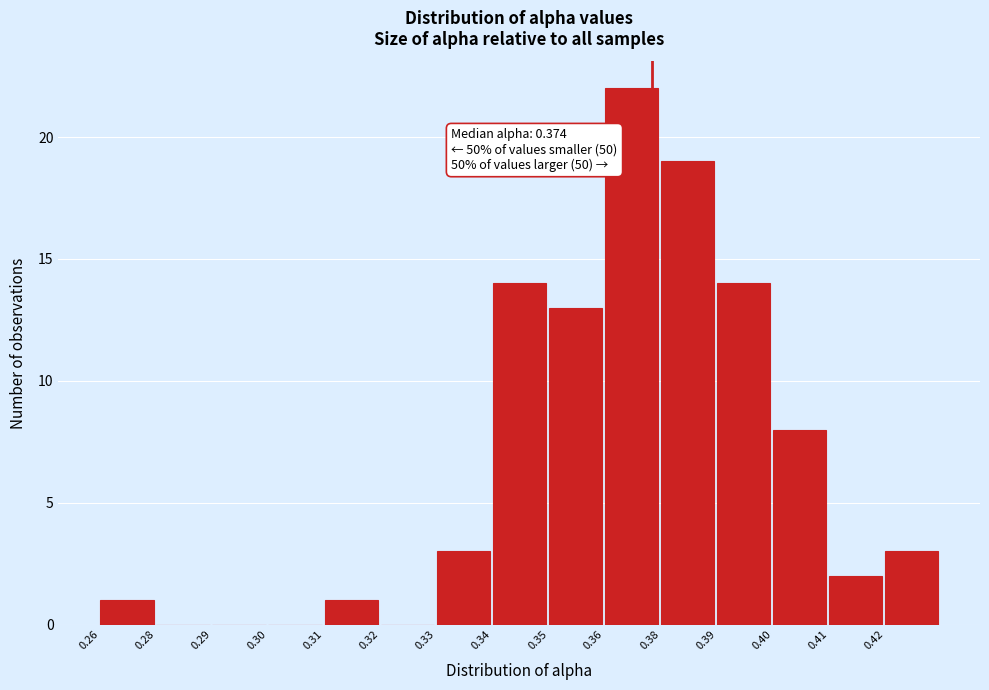

Reading right to left, what are all the values shown in this chart?

0.42=3	0.41=2	0.40=8	0.39=14	0.38=19	0.36=22	0.35=13	0.34=14	0.33=3	0.32=0	0.31=1	0.30=0	0.29=0	0.28=0	0.26=1